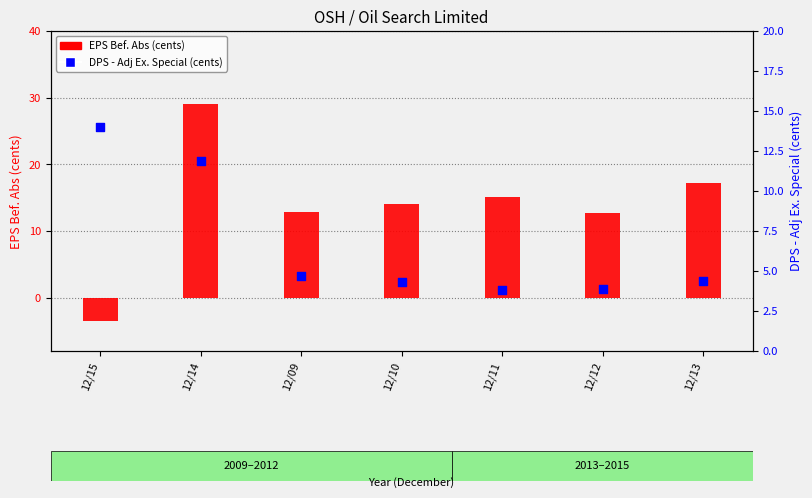

Which series has the largest total across all categories?

EPS Bef. Abs